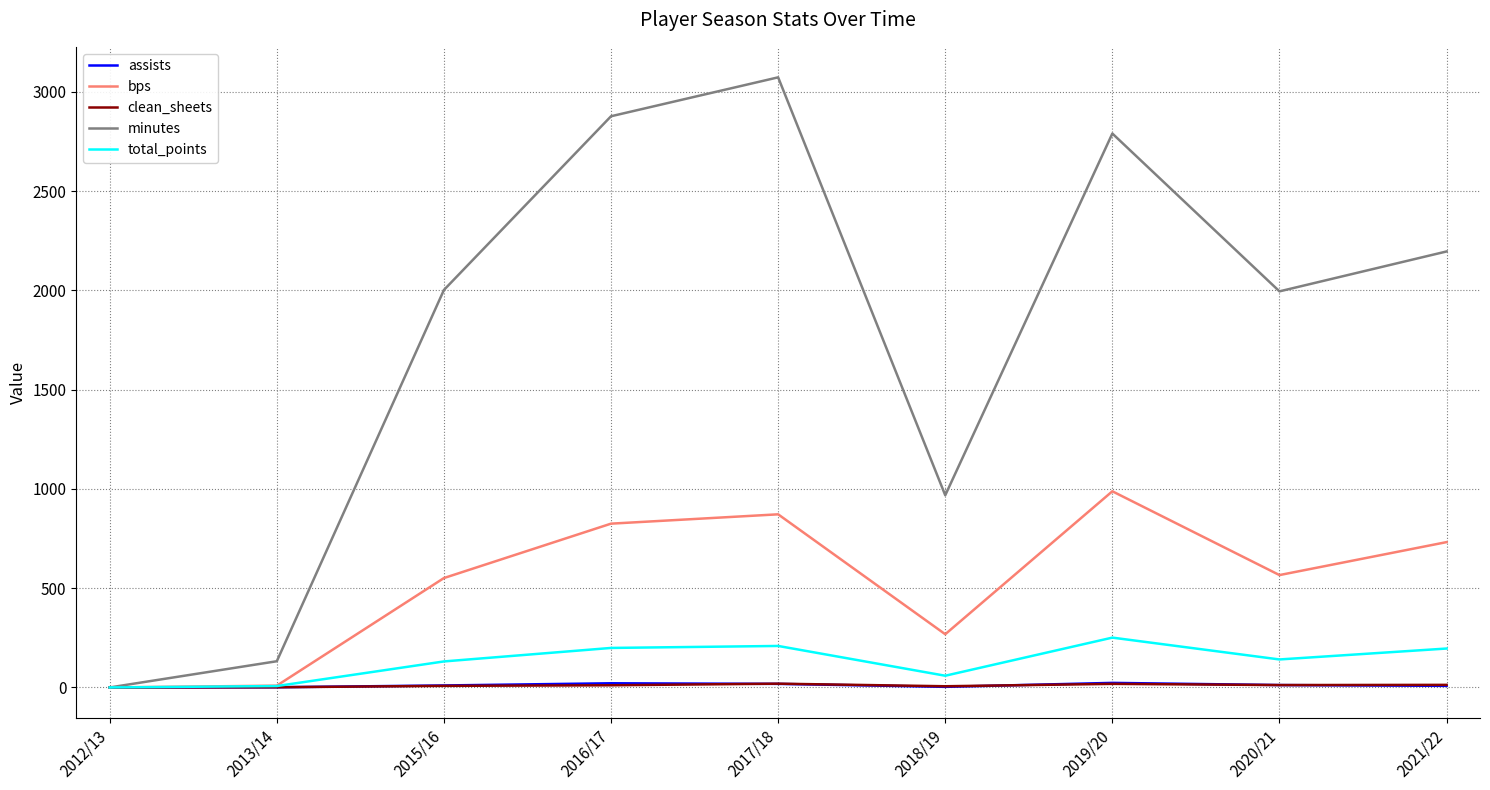

What is the greatest value displayed?

3073